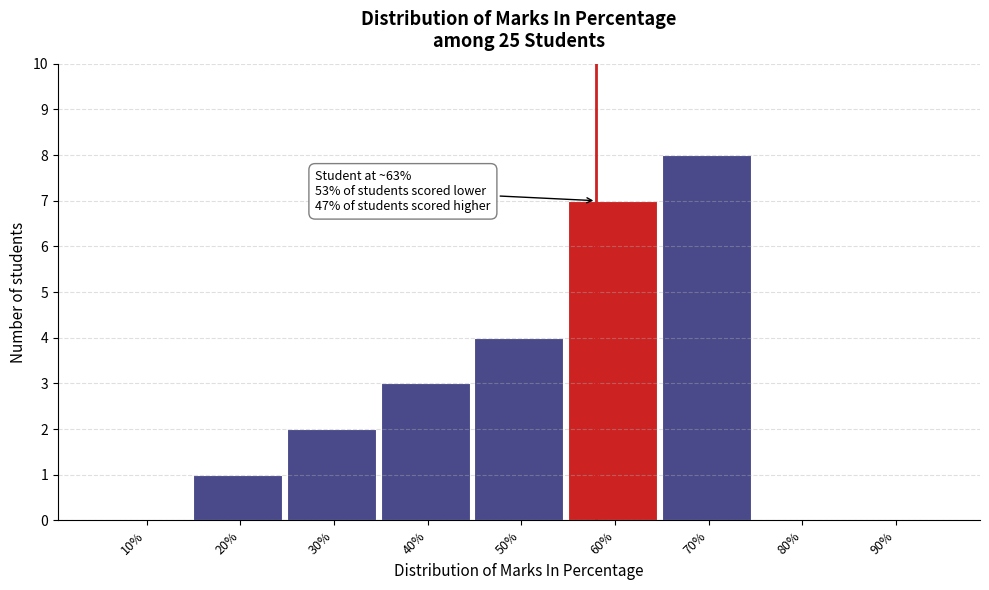

Reading left to right, transcribe all the data shown in this chart.

10%=0	20%=1	30%=2	40%=3	50%=4	60%=7	70%=8	80%=0	90%=0